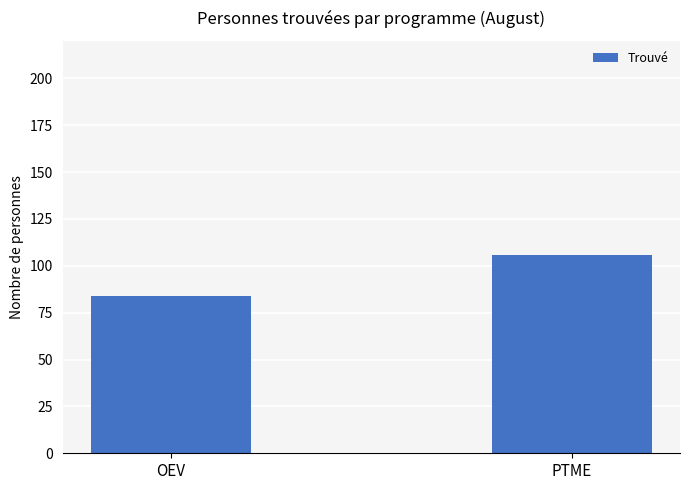

Rank the categories by value from lowest to highest.

OEV, PTME